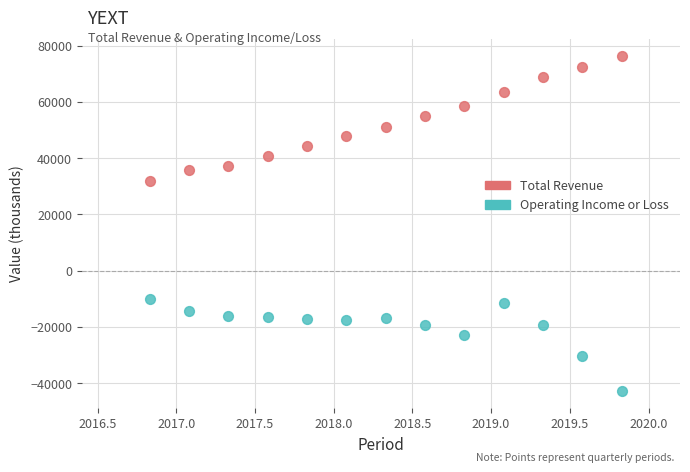

Across all data points, what is the range of Y values (max minus min)?

119200